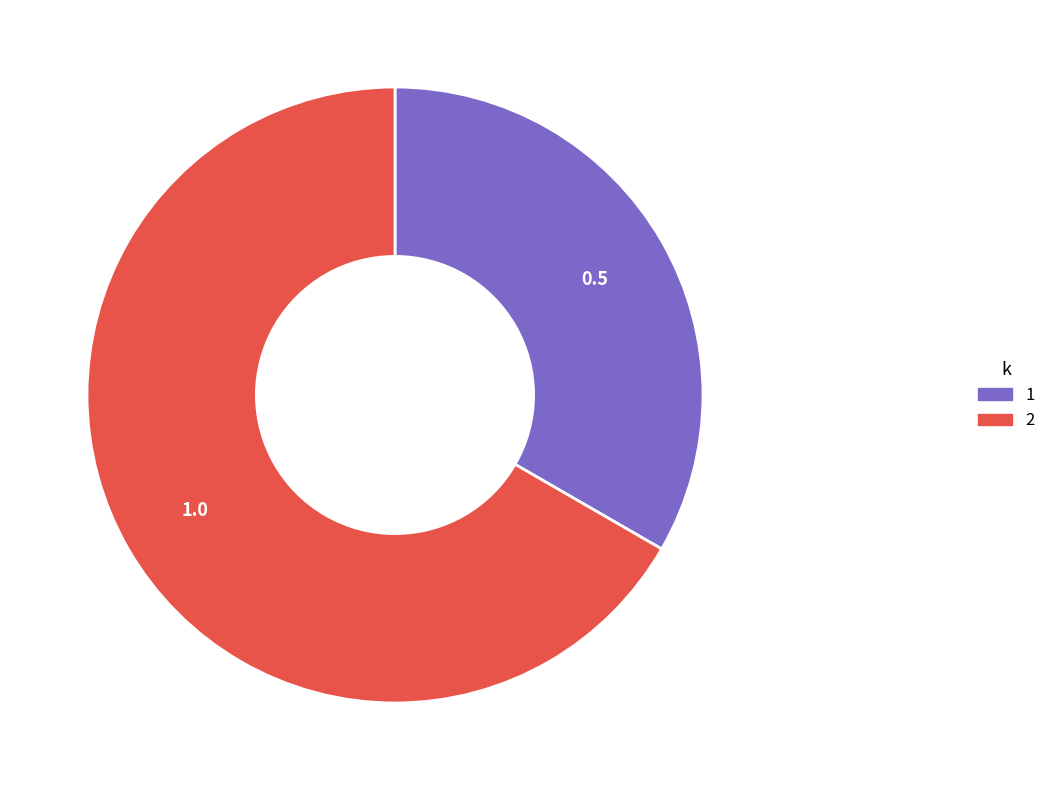

Combined, do 2 and 1 account for over 50%?

Yes